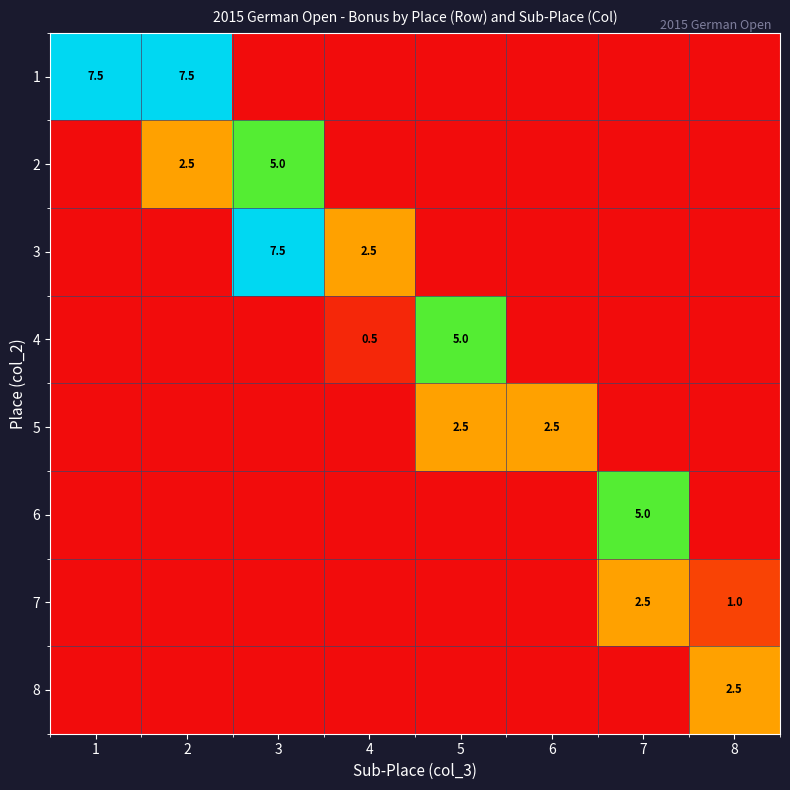

The 8 series shows 3.6 at 8. True or false?

False